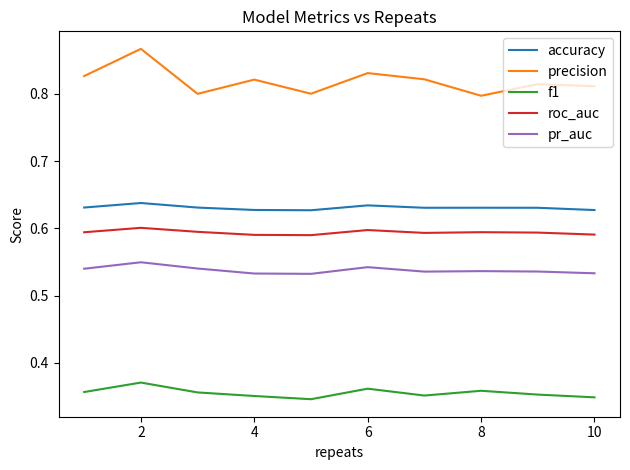

In roc_auc, how many points are lower than both neighbors (excluding endpoints)?

2